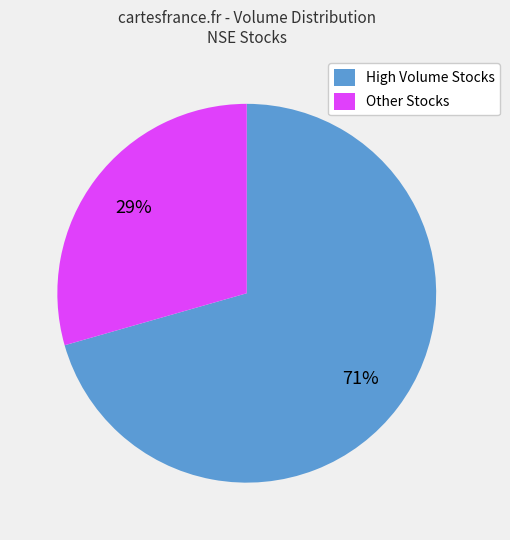

Do Other Stocks and High Volume Stocks together represent more than half of the pie?

Yes